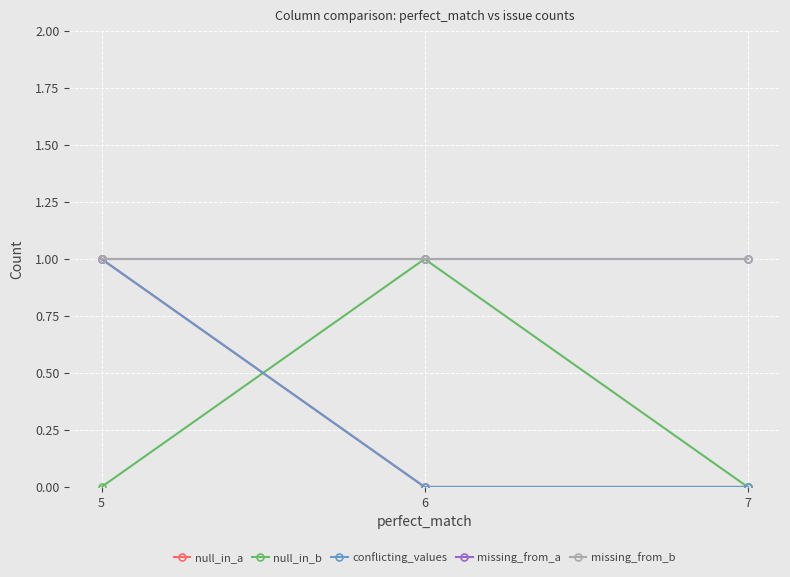

True or false: conflicting_values has a value of 0 at 7.

True